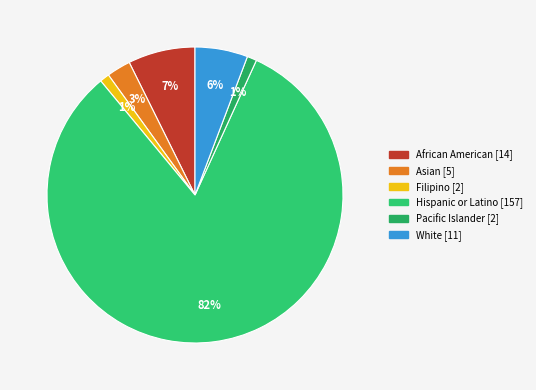

Is there any slice that represents more than half of the pie?

Yes